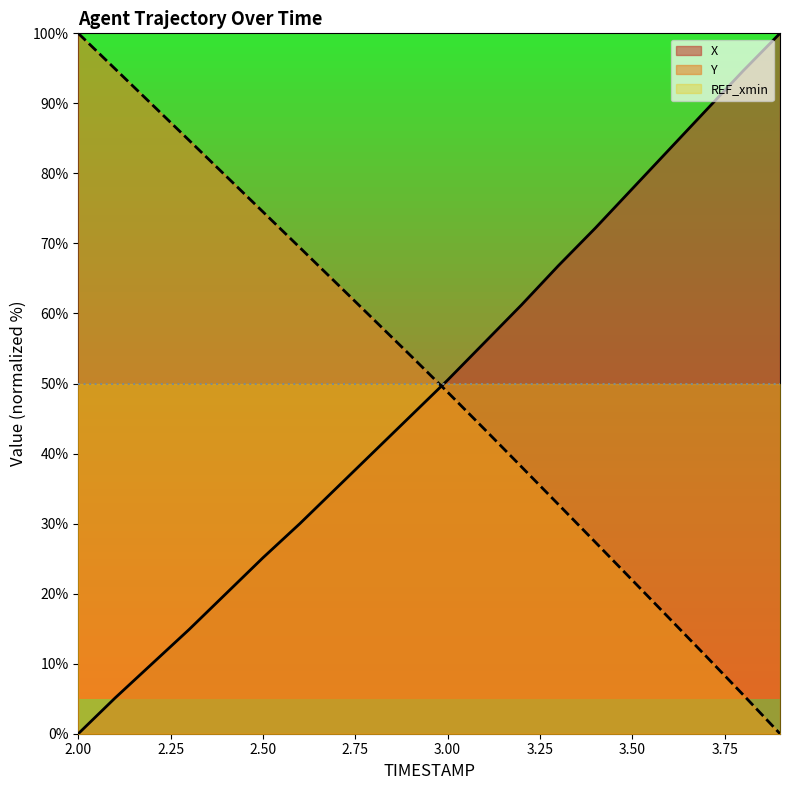

What are all the series names shown in the legend?

X, Y, REF_xmin